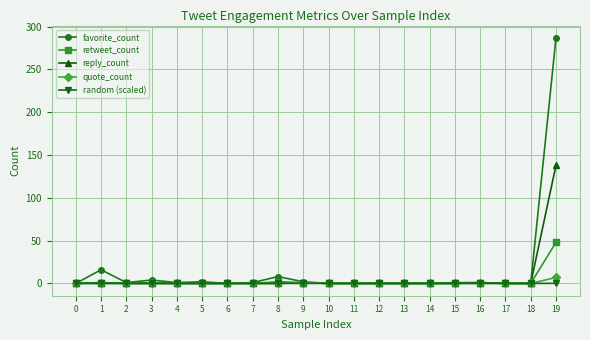

What is the difference between the highest and lowest values at 8?

8.0